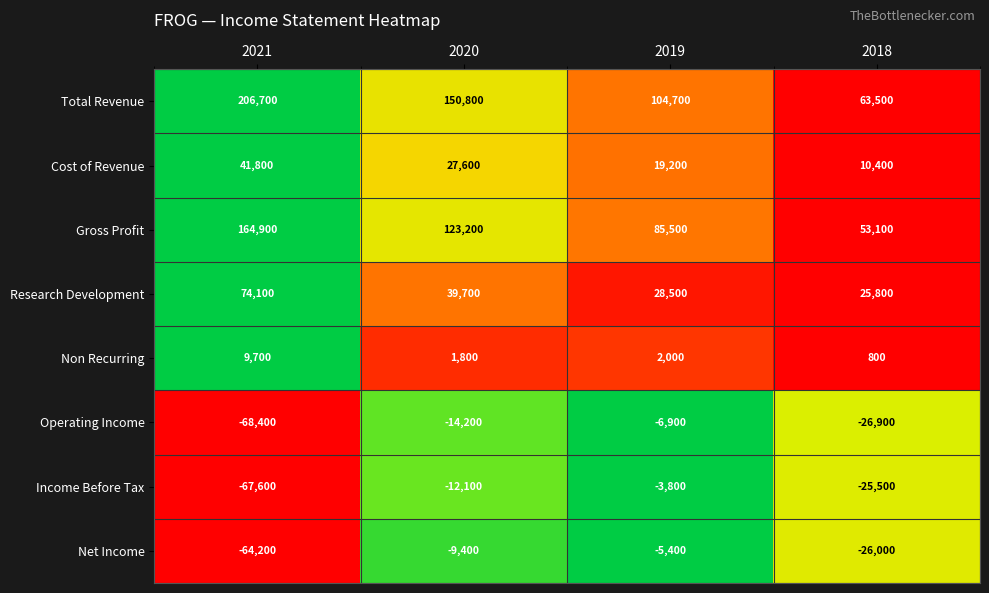

List the series in order of their peak value, highest first.

Total Revenue, Gross Profit, Research Development, Cost of Revenue, Non Recurring, Income Before Tax, Net Income, Operating Income